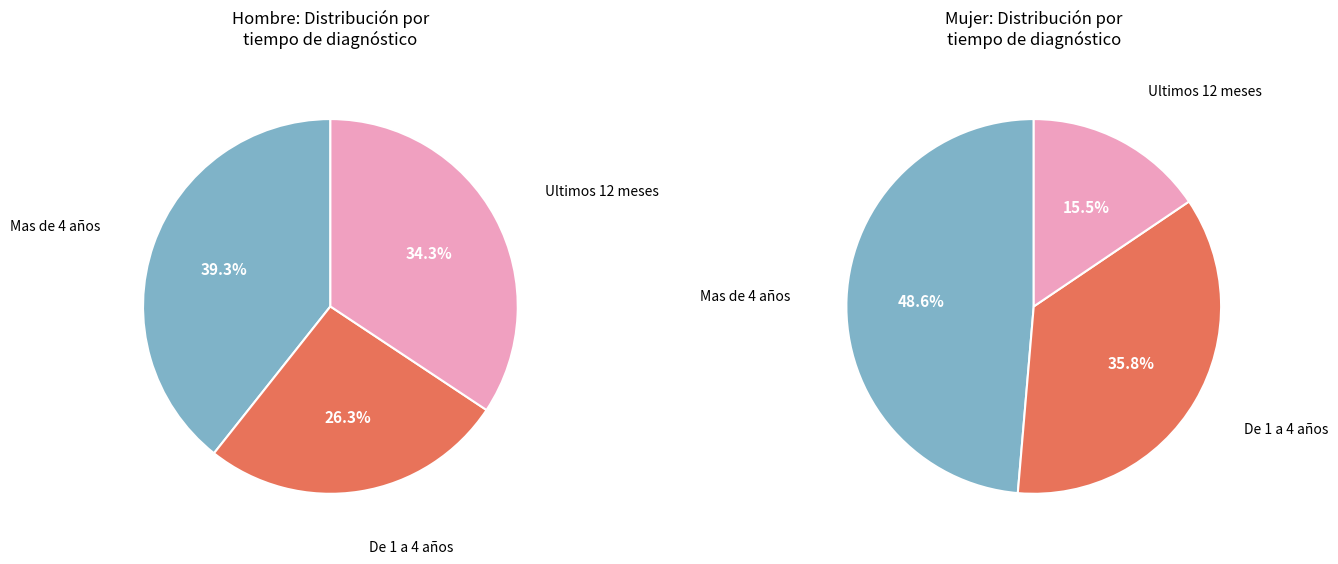

Does any single category account for the majority?

No